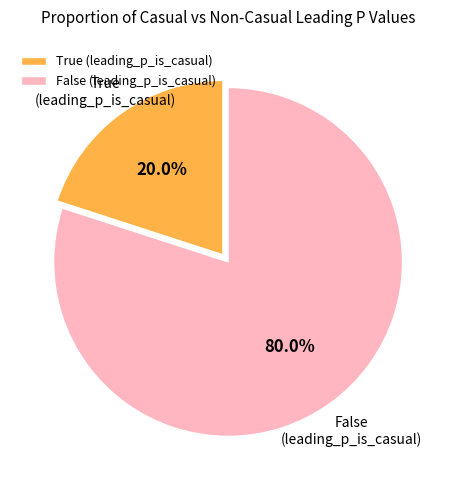

How much of the chart is everything except True (leading_p_is_casual)?

80.0%